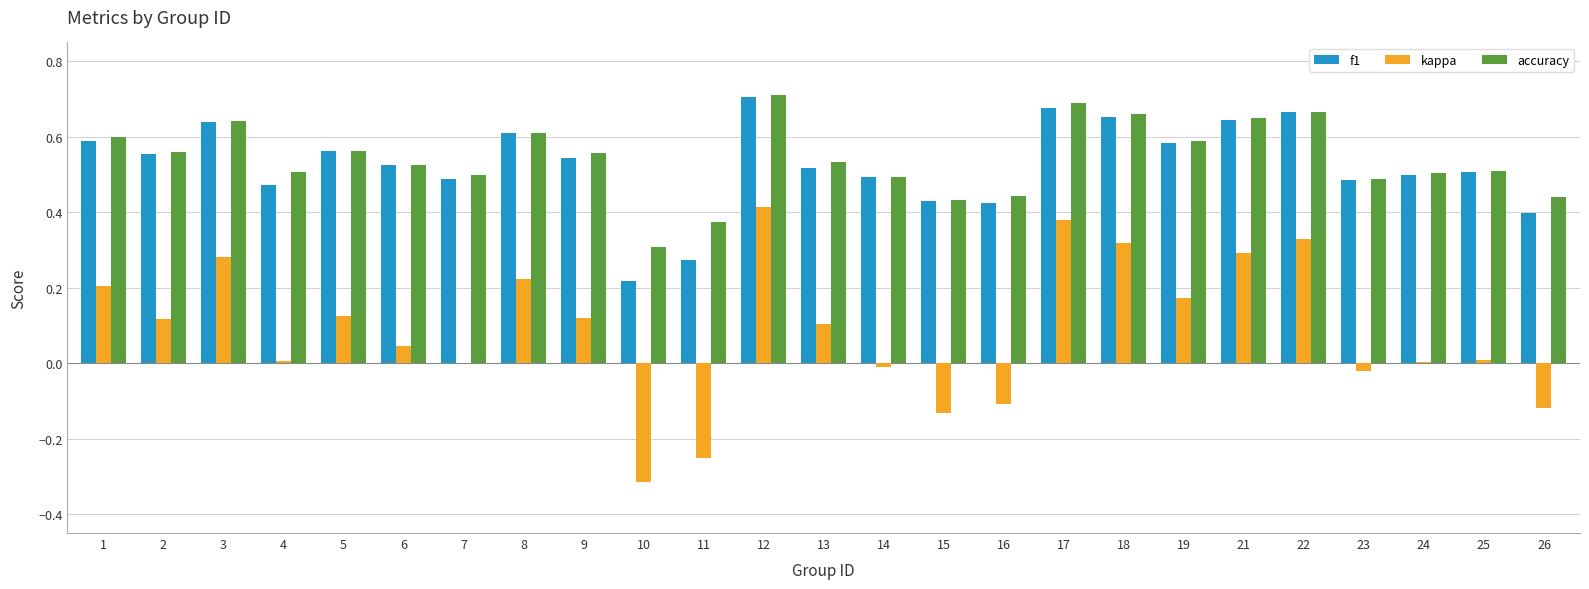

What is the sum of all accuracy values?

13.6